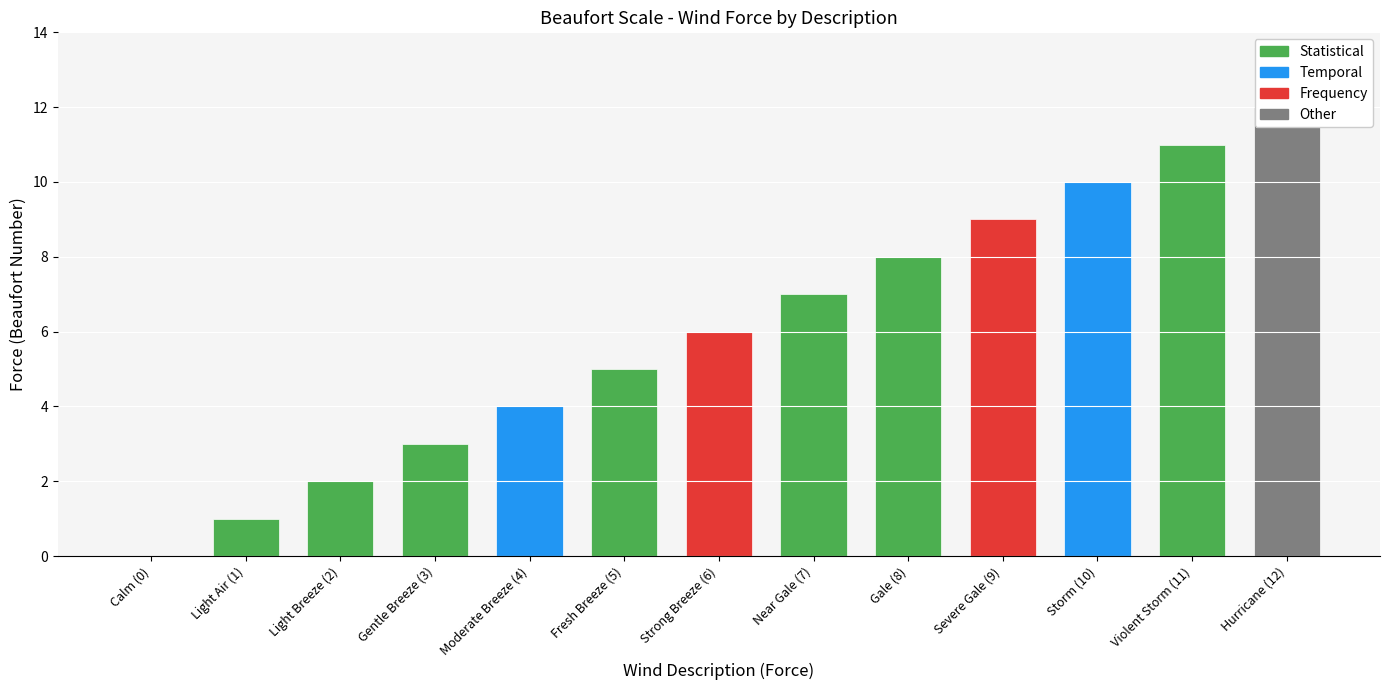

The chart shows a value of 1 at Light Air (1). True or false?

True